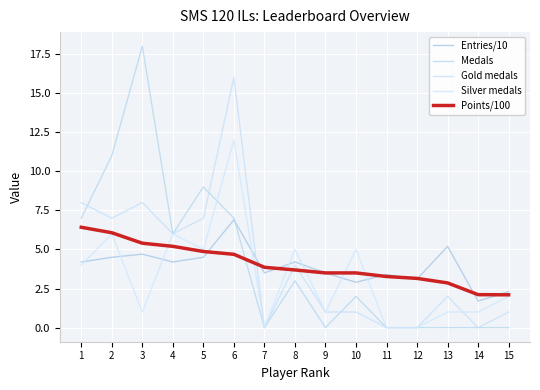

Reading right to left, extract all data points from this chart.

Entries/10: 2.3	1.7	5.2	3.1	3.4	2.9	3.5	4.2	3.5	6.9	4.5	4.2	4.7	4.5	4.2
Medals: 0.0	0.0	0.0	0.0	0.0	2.0	0.0	3.0	0.0	7.0	9.0	6.0	18.0	11.0	7.0
Gold medals: 1.0	0.0	2.0	0.0	0.0	1.0	1.0	4.0	0.0	16.0	7.0	6.0	8.0	7.0	8.0
Silver medals: 2.0	1.0	1.0	0.0	0.0	5.0	1.0	5.0	0.0	12.0	5.0	6.0	1.0	6.0	4.0
Points/100: 2.1	2.1	2.9	3.1	3.3	3.5	3.5	3.7	3.9	4.7	4.9	5.2	5.4	6.1	6.4